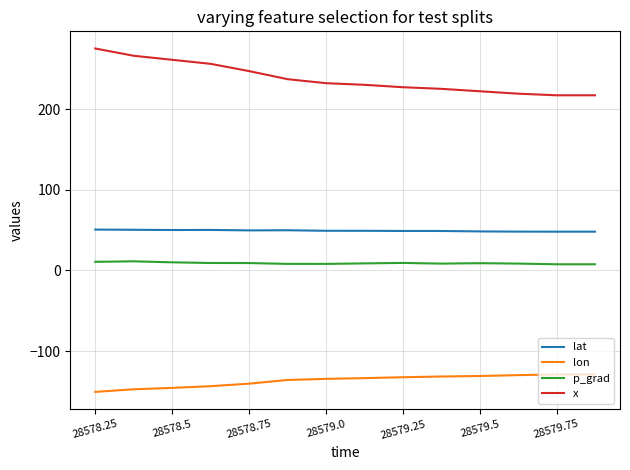

Which series has the largest total across all categories?

x